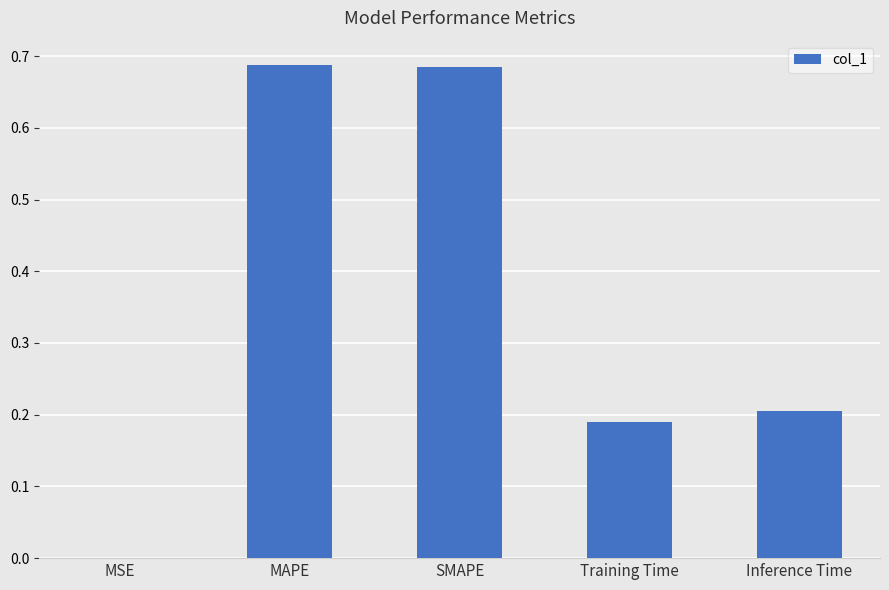

Are the bars grouped side by side (vs. stacked)?

No